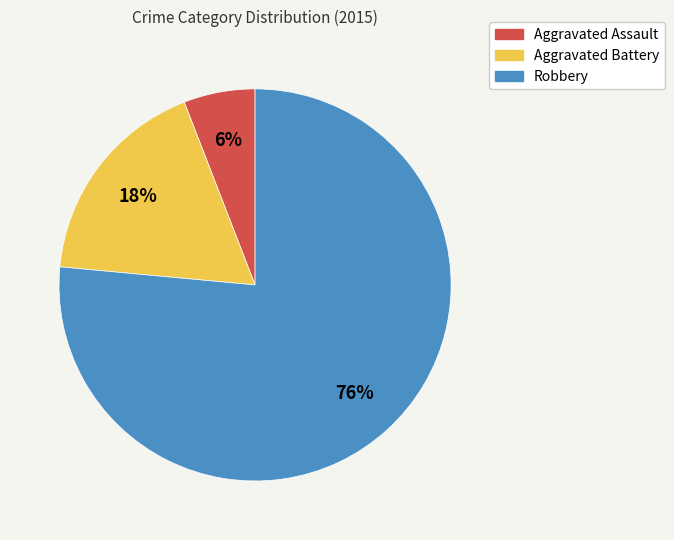

Which category has the smallest portion of the pie?

Aggravated Assault